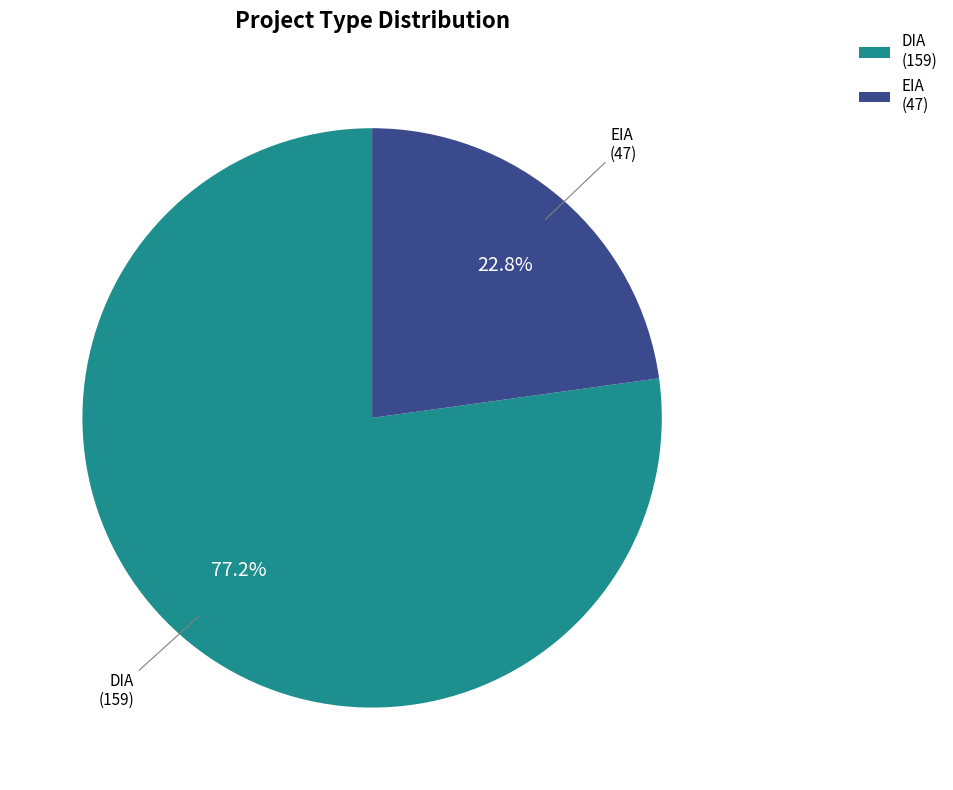

Is it true that DIA is 77% of the pie?

True